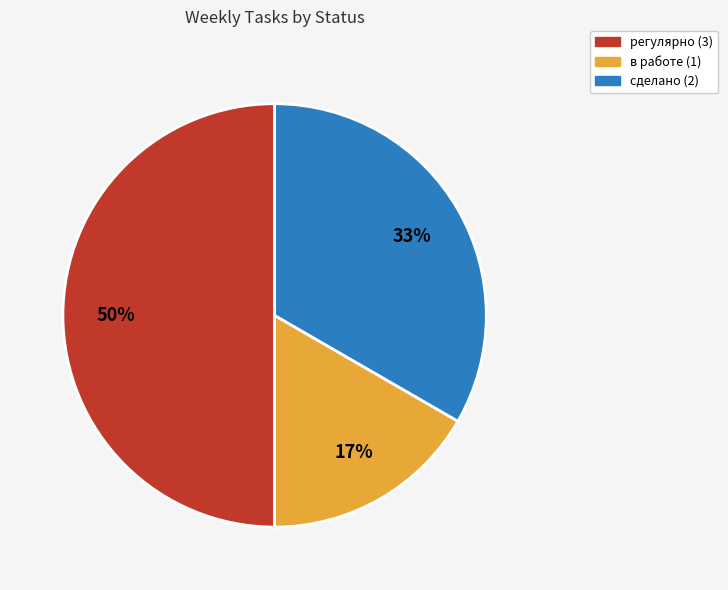

Is the sum of регулярно and в работе greater than half?

Yes